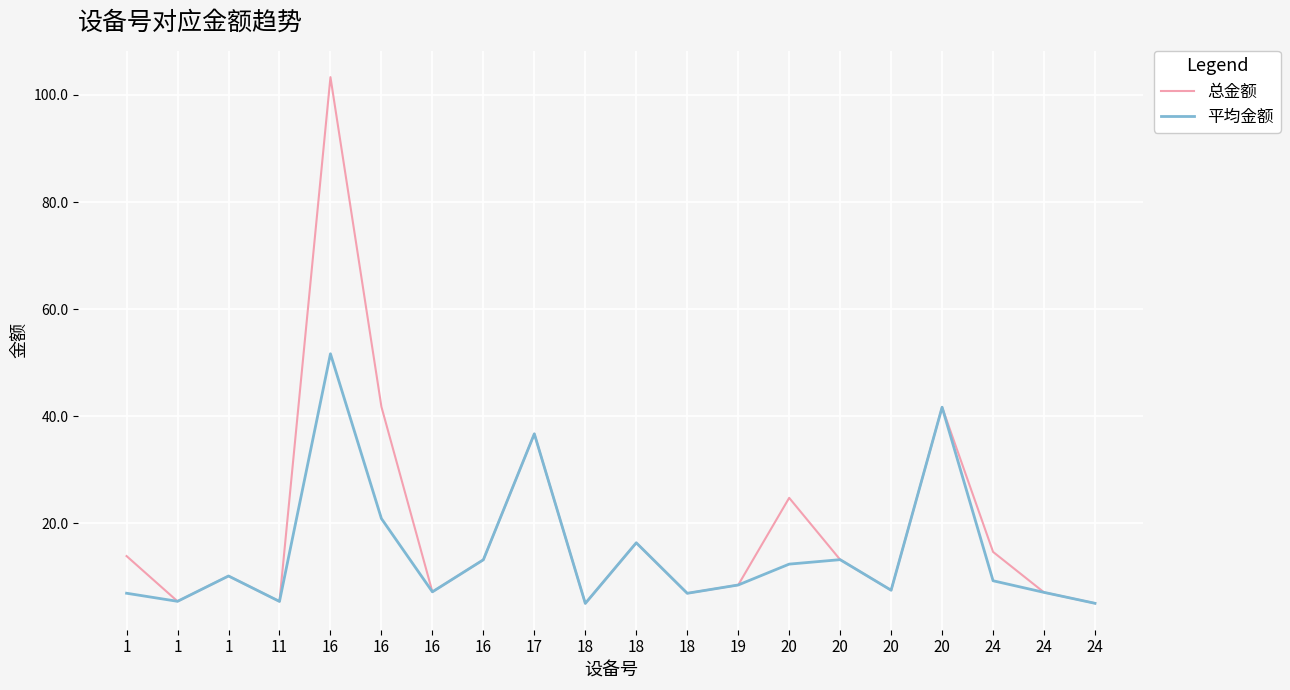

Which series has the largest range (max minus min)?

总金额